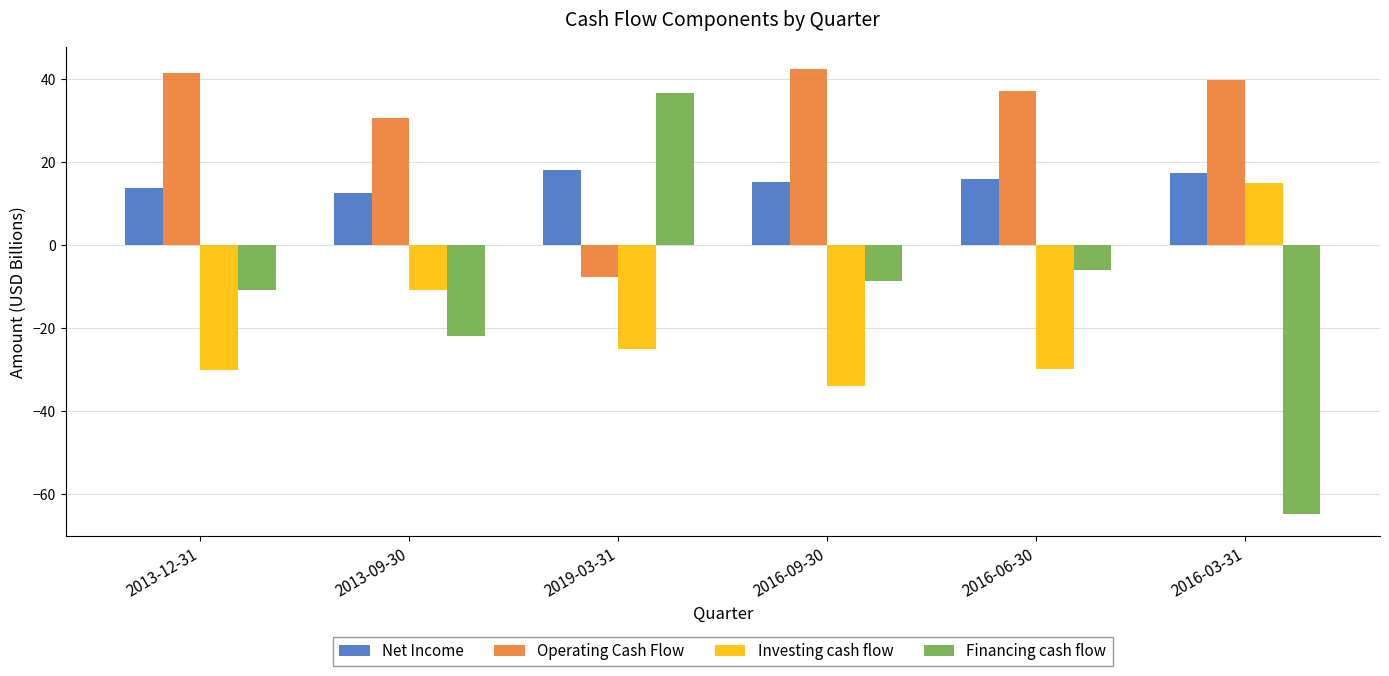

How many values in Financing cash flow are below zero?

5